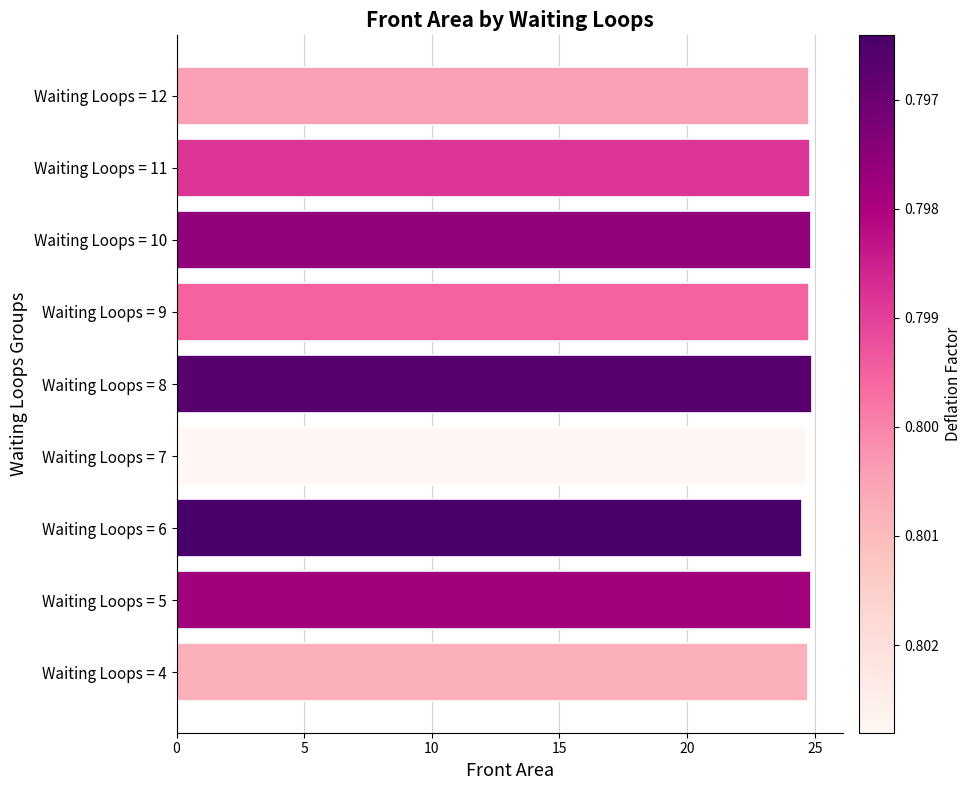

What is the difference between the second highest and second lowest values?

0.2